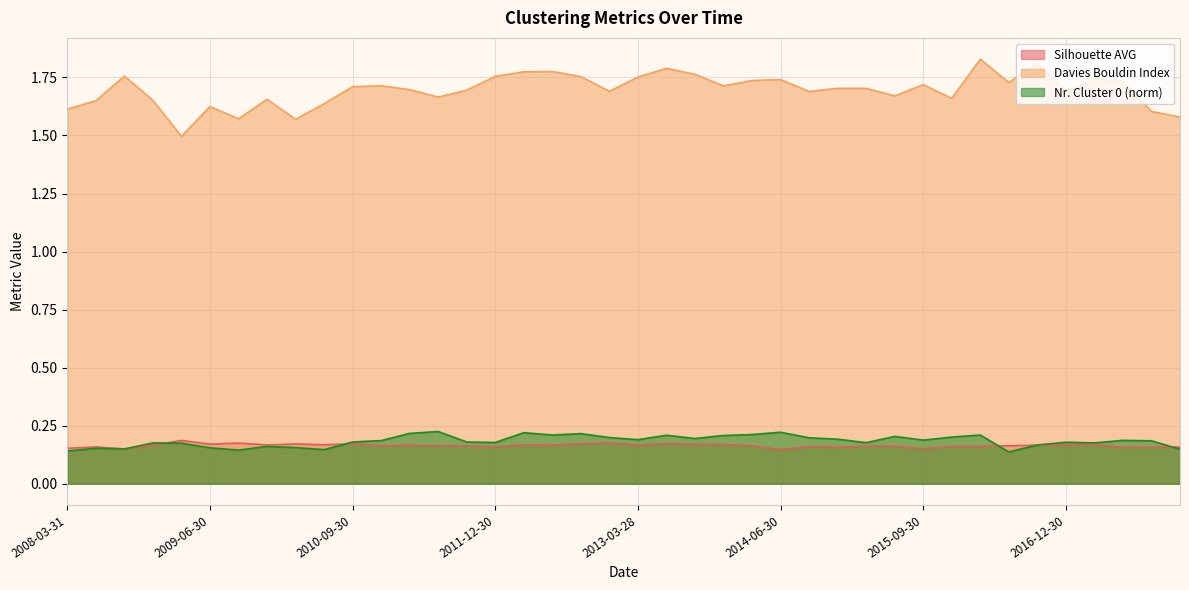

Is it true that Davies Bouldin Index equals 1.7 at 2008-12-31?

True